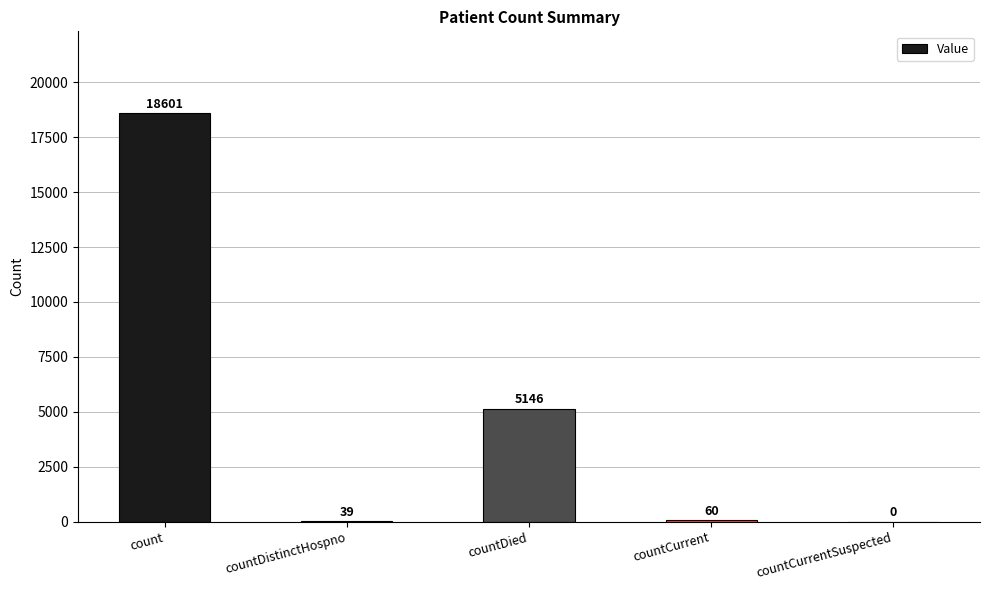

What is the sum of the values at countDistinctHospno and countCurrent?

99